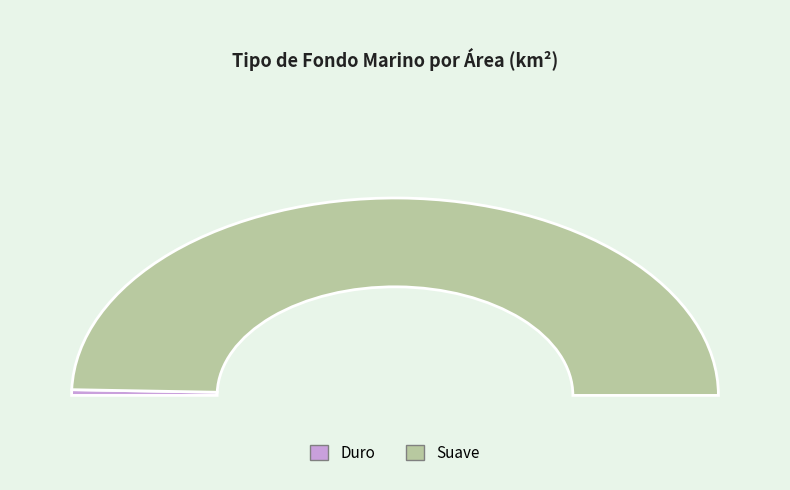

To the nearest percent, what percentage of the pie is Duro?

1%